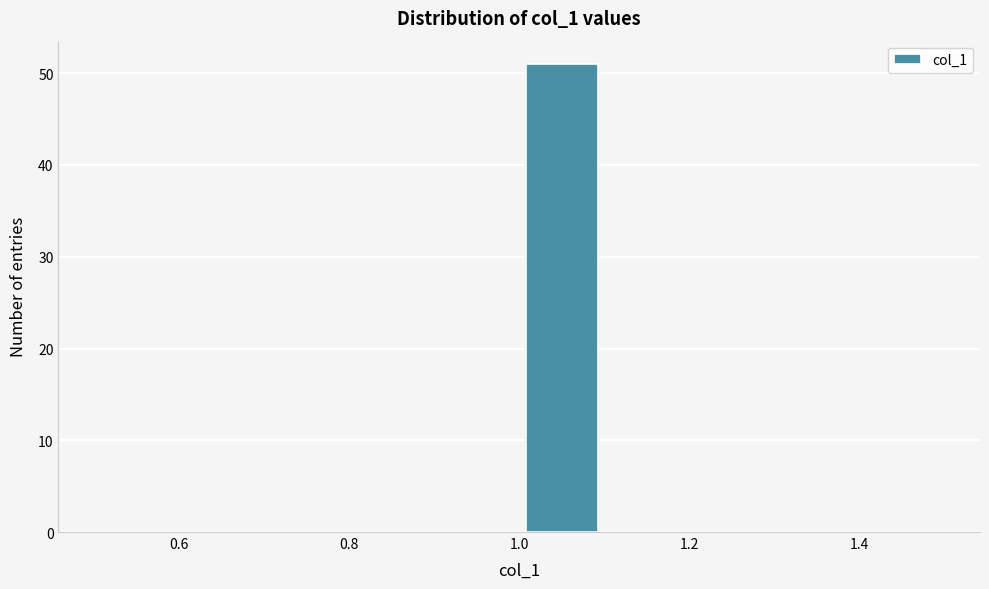

How tall is the bar that spans 1.0 to 1.1 on the x-axis? The values are not printed on the chart, so give them approximately, as read against the axis.

51